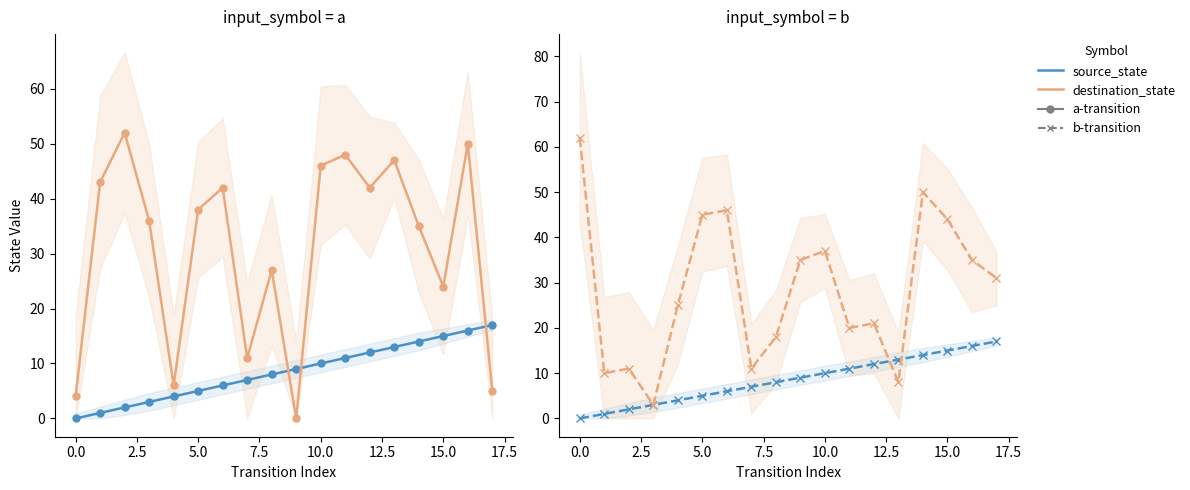

Is the value of destination_state at 13 greater than the value of source_state at 10.0?

Yes